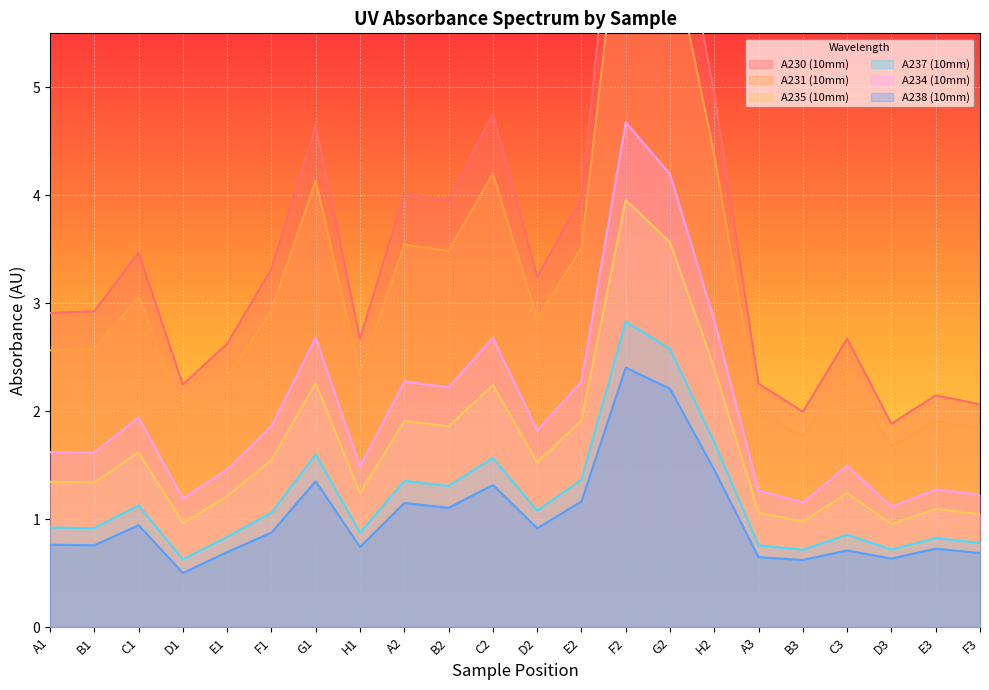

What is the sum of the A235 (10mm) values at B2 and C3?

3.1